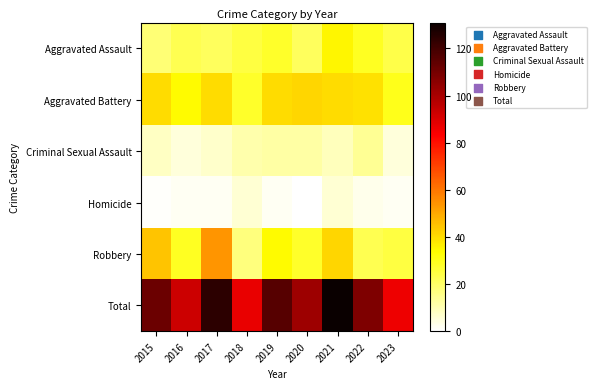

What is the maximum value shown in the chart?

131